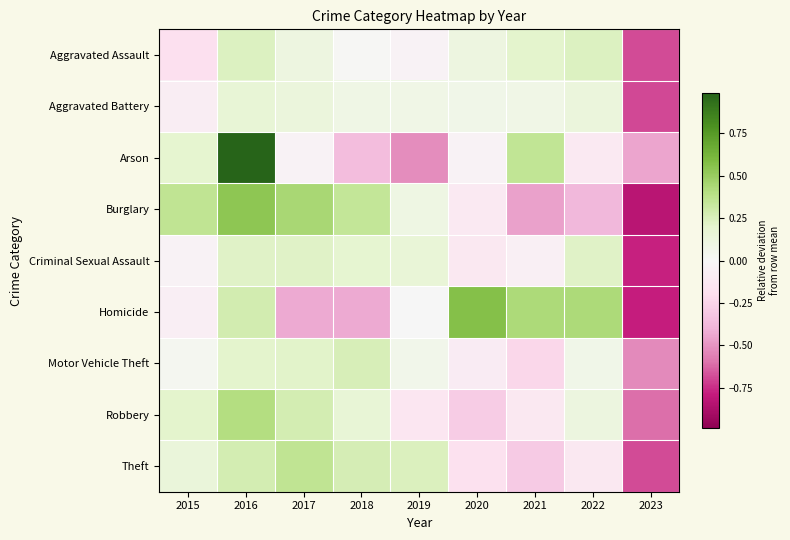

Reading right to left, transcribe all the data shown in this chart.

Aggravated Assault: 2023=-0.7	2022=0.2	2021=0.2	2020=0.1	2019=-0.0	2018=0.0	2017=0.1	2016=0.2	2015=-0.2
Aggravated Battery: 2023=-0.7	2022=0.1	2021=0.1	2020=0.1	2019=0.1	2018=0.1	2017=0.1	2016=0.2	2015=-0.1
Arson: 2023=-0.4	2022=-0.1	2021=0.4	2020=-0.0	2019=-0.5	2018=-0.4	2017=-0.0	2016=1.0	2015=0.2
Burglary: 2023=-0.8	2022=-0.4	2021=-0.5	2020=-0.1	2019=0.1	2018=0.3	2017=0.4	2016=0.5	2015=0.4
Criminal Sexual Assault: 2023=-0.8	2022=0.2	2021=-0.1	2020=-0.1	2019=0.2	2018=0.2	2017=0.2	2016=0.2	2015=-0.0
Homicide: 2023=-0.8	2022=0.4	2021=0.4	2020=0.6	2019=0.0	2018=-0.4	2017=-0.4	2016=0.3	2015=-0.1
Motor Vehicle Theft: 2023=-0.5	2022=0.1	2021=-0.2	2020=-0.1	2019=0.1	2018=0.3	2017=0.2	2016=0.2	2015=0.0
Robbery: 2023=-0.6	2022=0.1	2021=-0.1	2020=-0.3	2019=-0.1	2018=0.2	2017=0.3	2016=0.4	2015=0.2
Theft: 2023=-0.7	2022=-0.1	2021=-0.3	2020=-0.2	2019=0.2	2018=0.3	2017=0.4	2016=0.3	2015=0.1